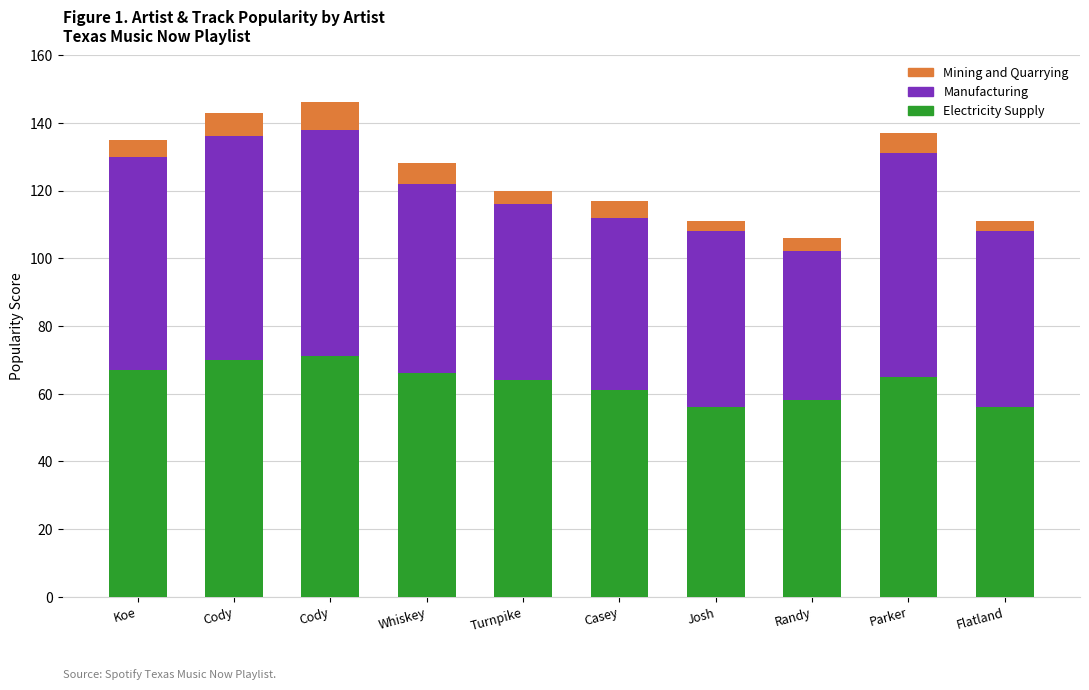

What are all the series names shown in the legend?

Mining and Quarrying, Manufacturing, Electricity Supply